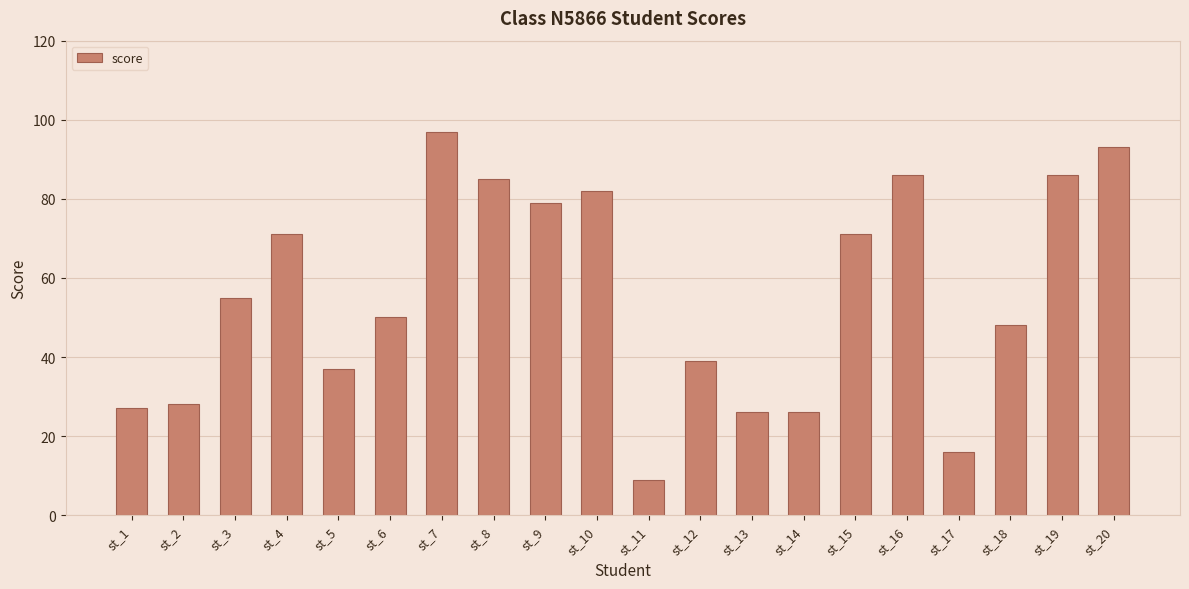

How many data points does each series have?

20